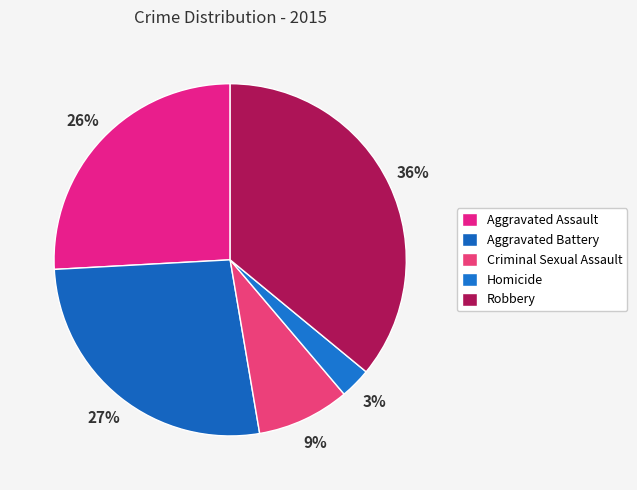

Is Homicide the majority of the pie?

No